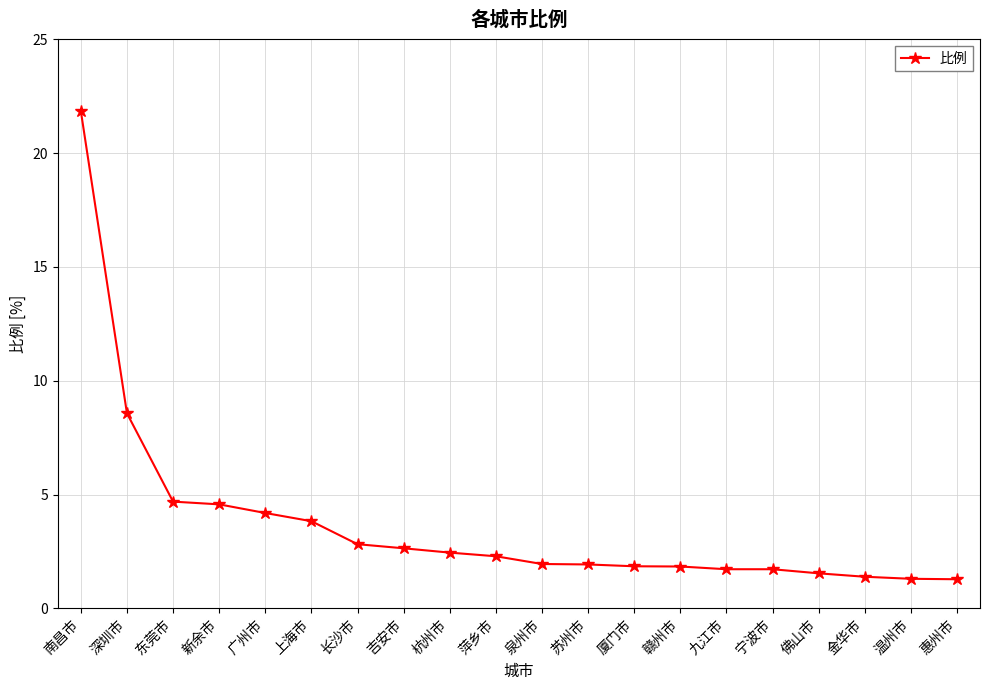

What is the difference between the second highest and second lowest values?

7.3